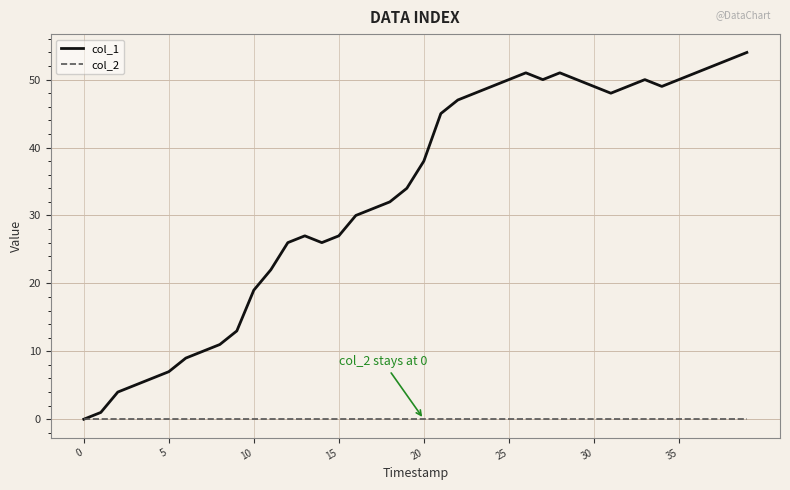

Rank the series by their maximum value, from highest to lowest.

col_1, col_2